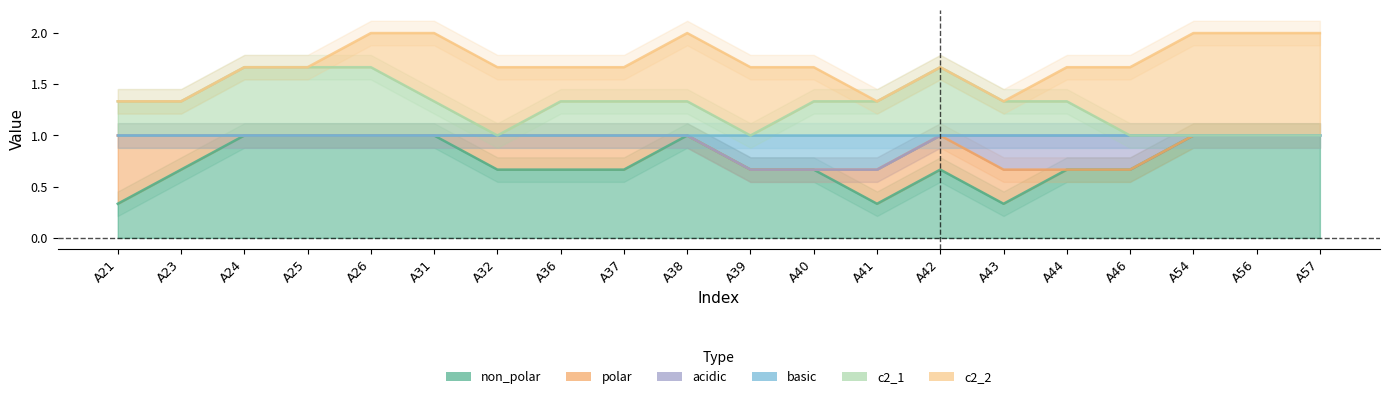

Which series has the widest spread of values?

non_polar